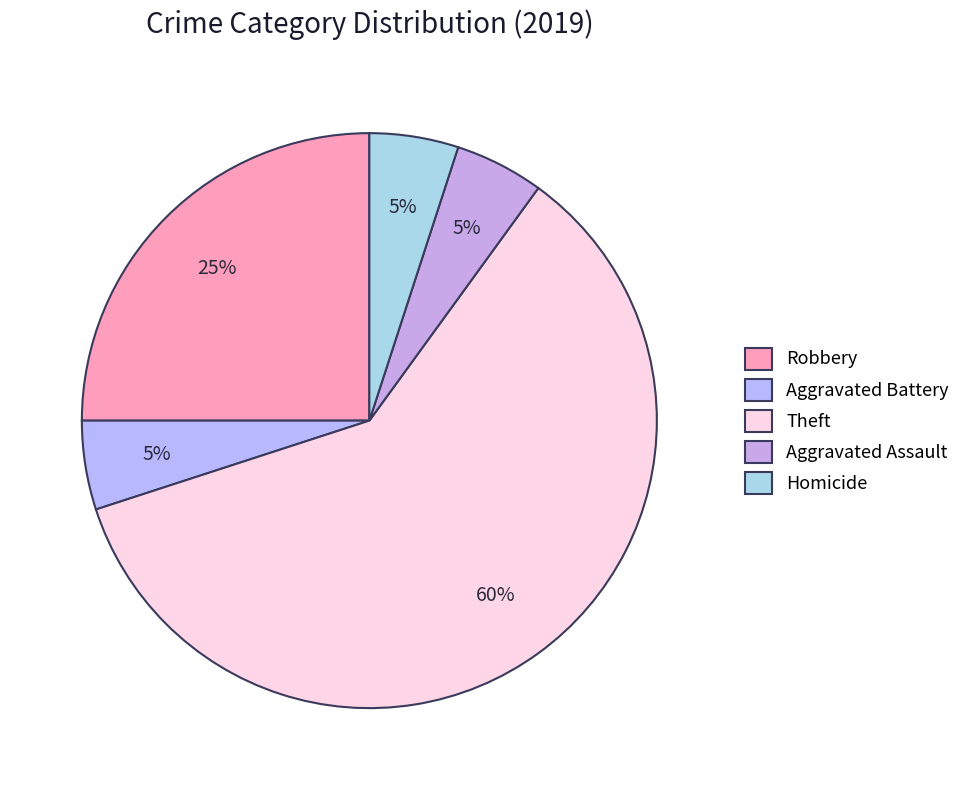

How many segments does this pie chart have?

5